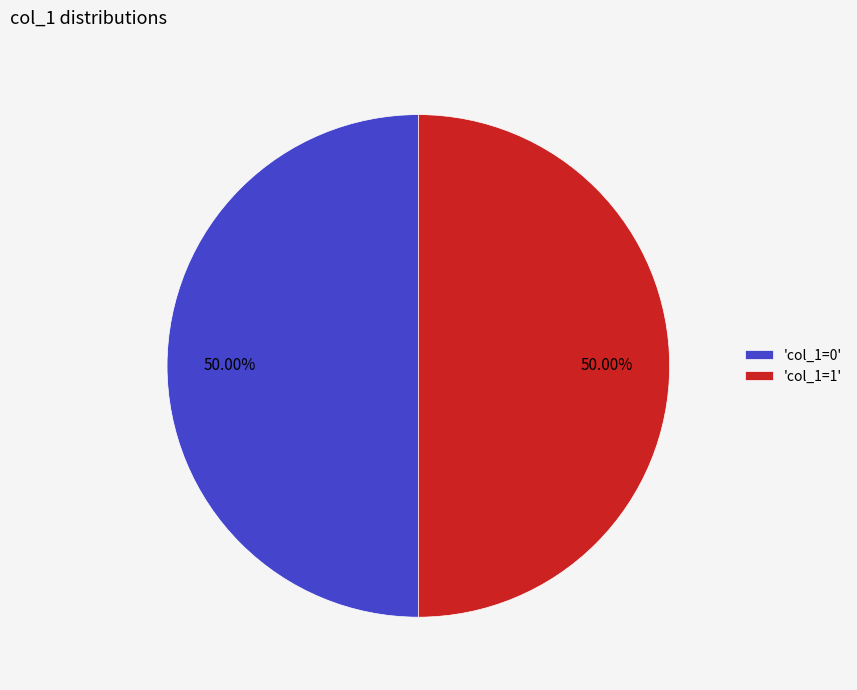

Approximately how many times larger is the value at 'col_1=0' compared to 'col_1=1'?

1.0